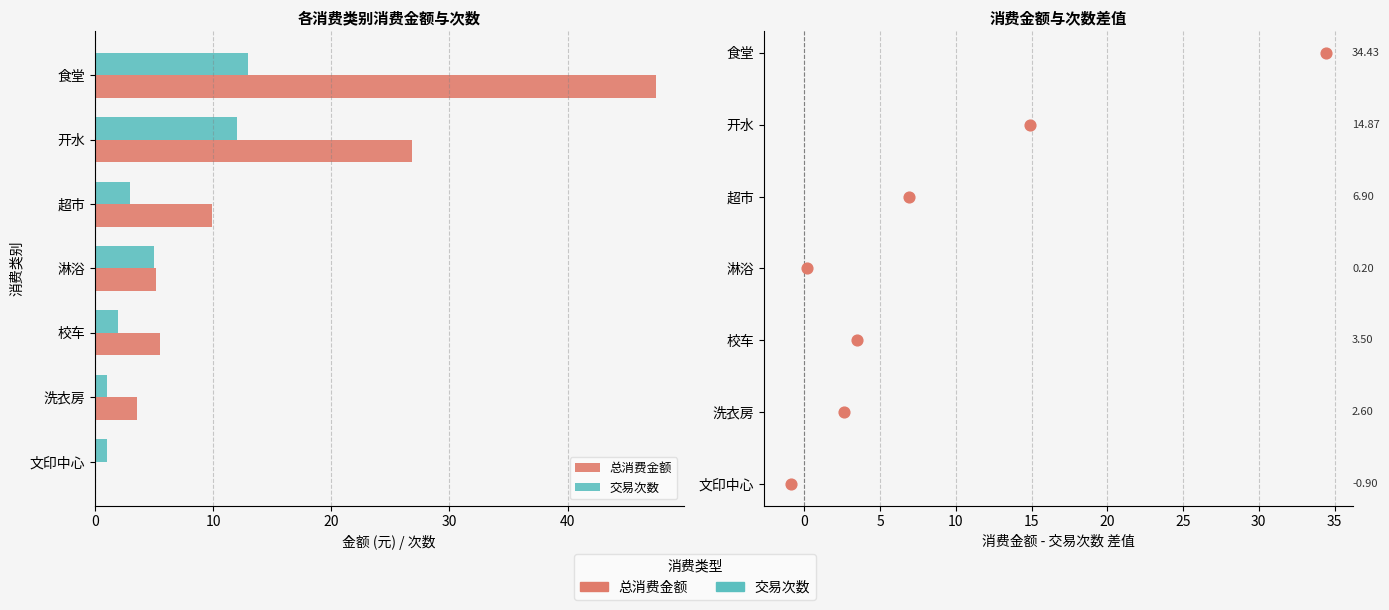

At how many categories does at least one series exceed 3?

6